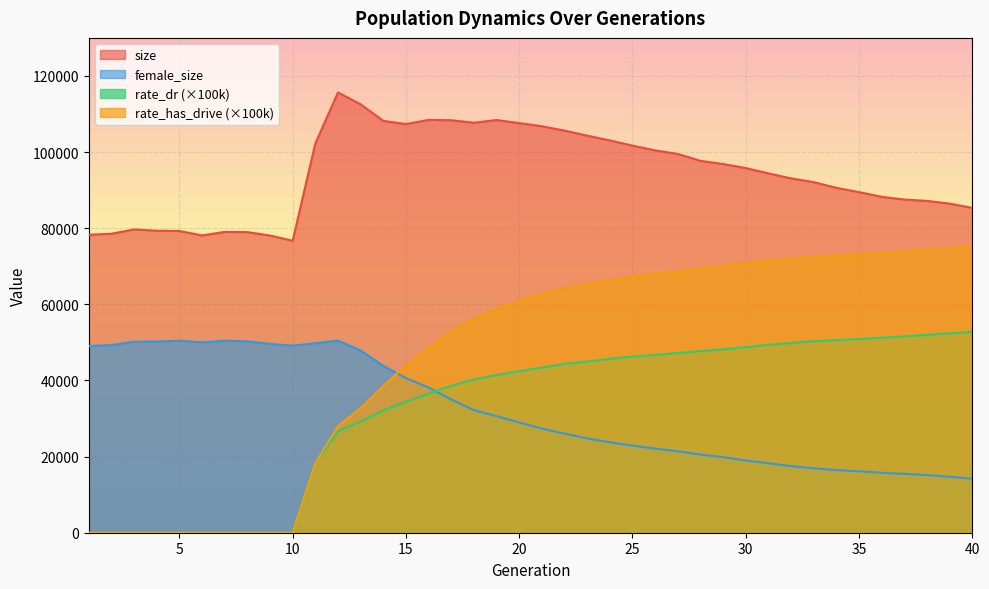

Which series has the widest spread of values?

rate_has_drive (×100k)